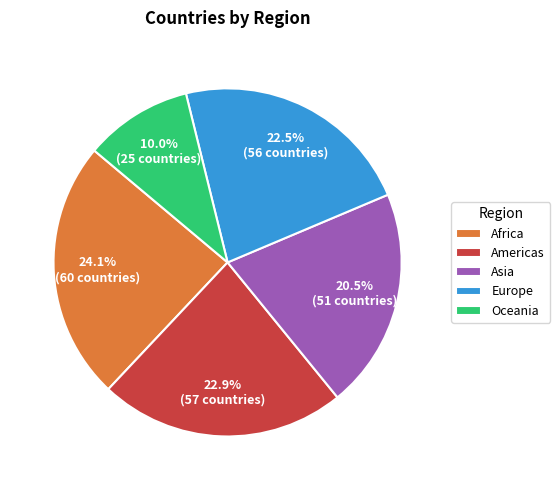

Count the number of slices in the pie.

5